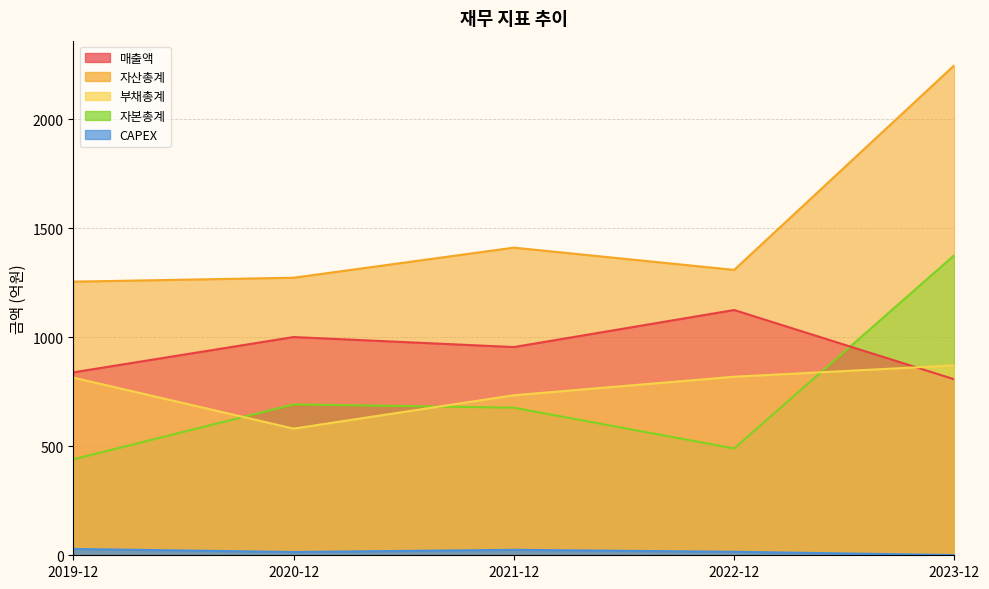

Between which two adjacent categories do 자본총계 and 매출액 first intersect?

2022-12 and 2023-12